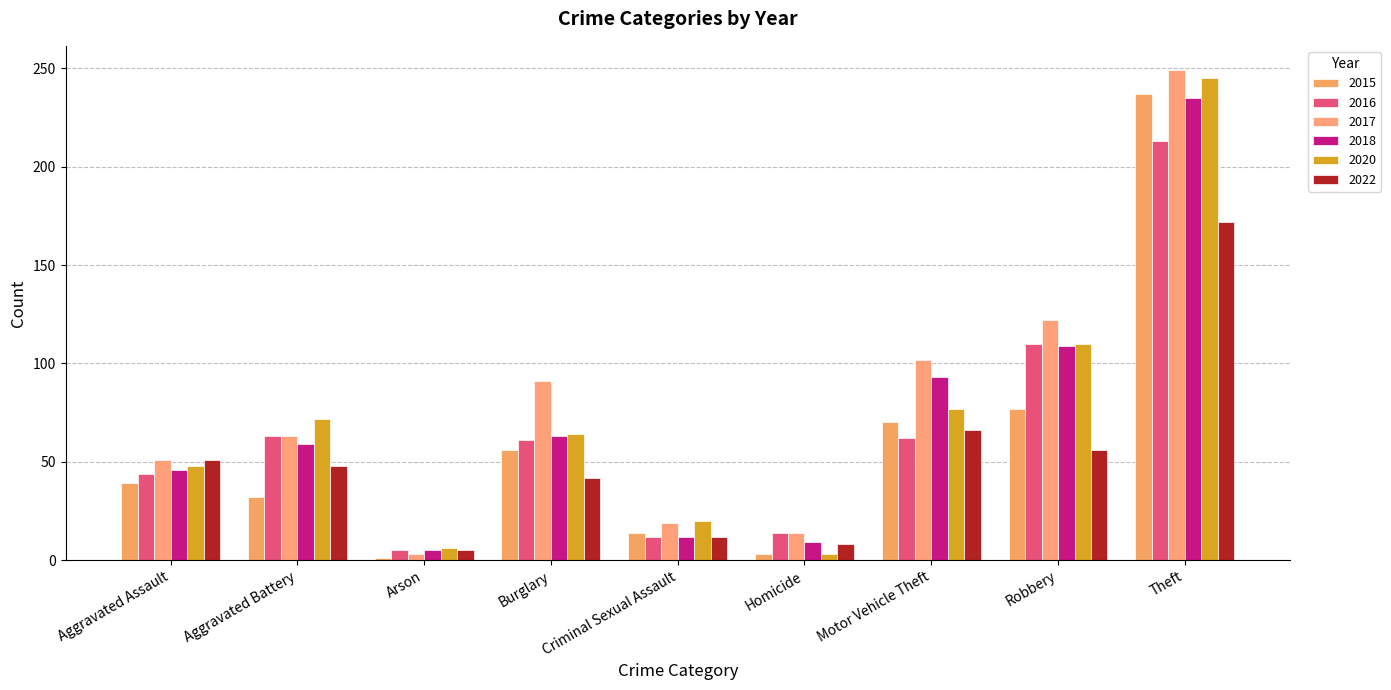

Which series has the largest total across all categories?

2017